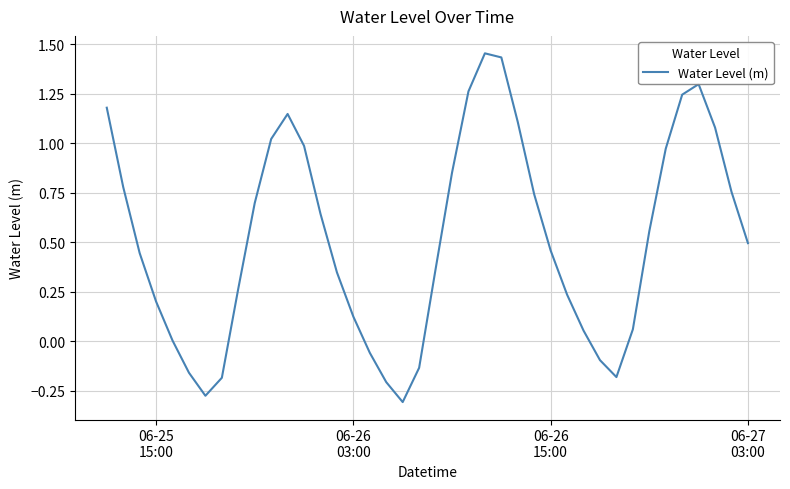

What is the difference between the maximum and minimum values?

1.8